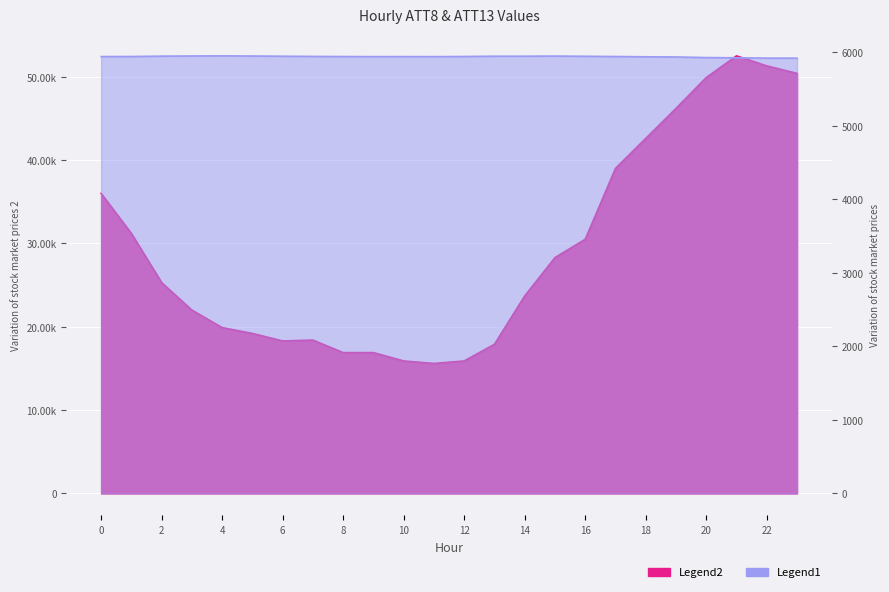

True or false: ATT13 and ATT8 cross at least once.

False